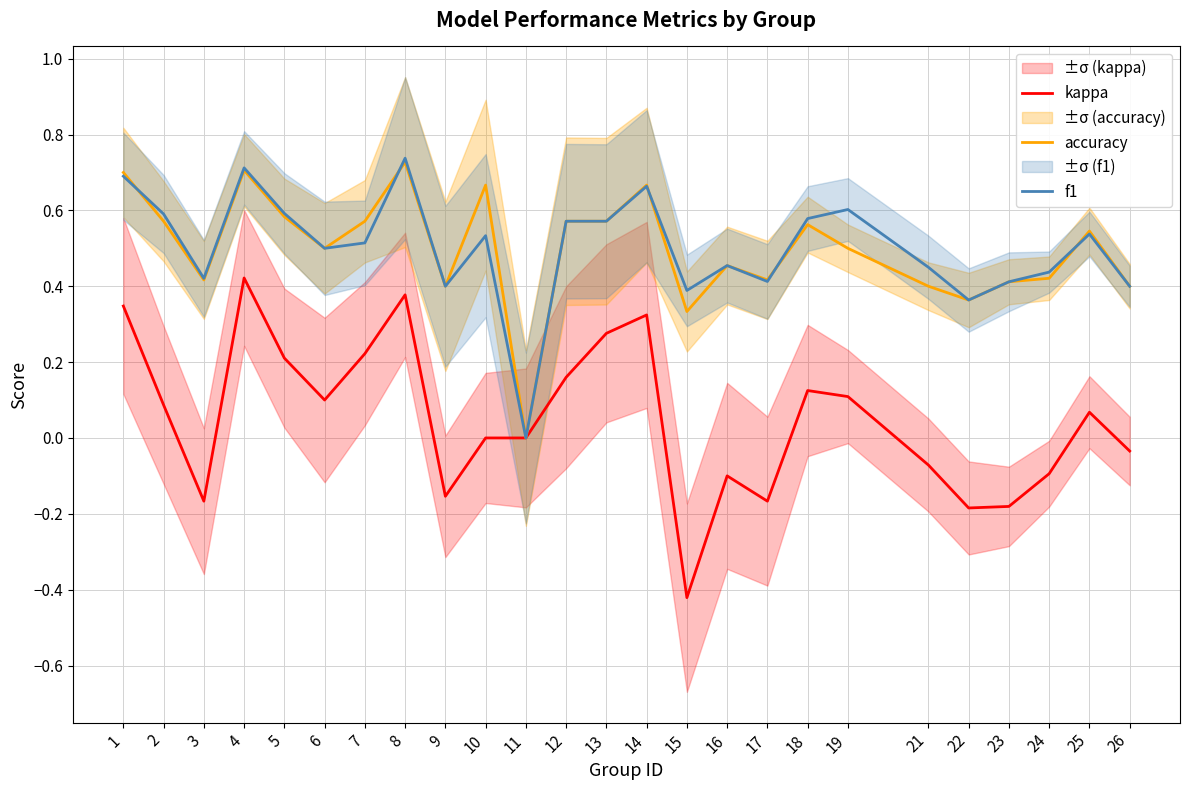

True or false: accuracy and kappa cross at least once.

False